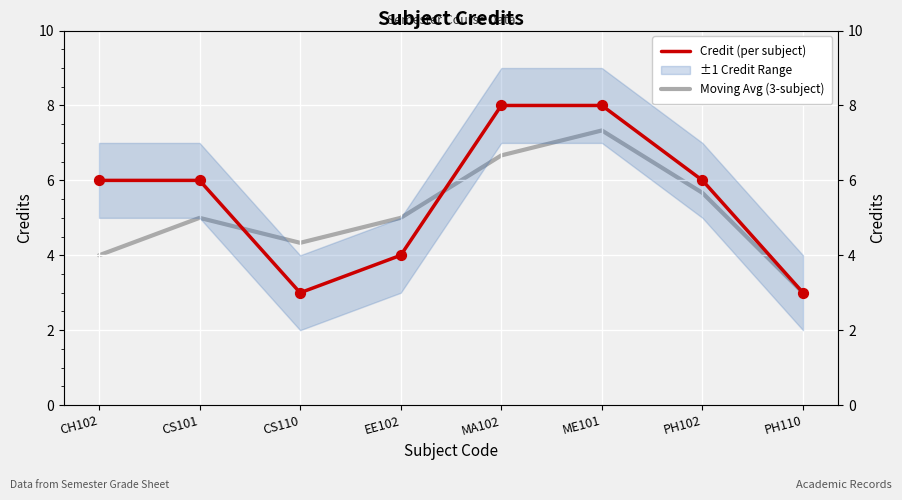

At which category is the sum across all series the highest?

ME101